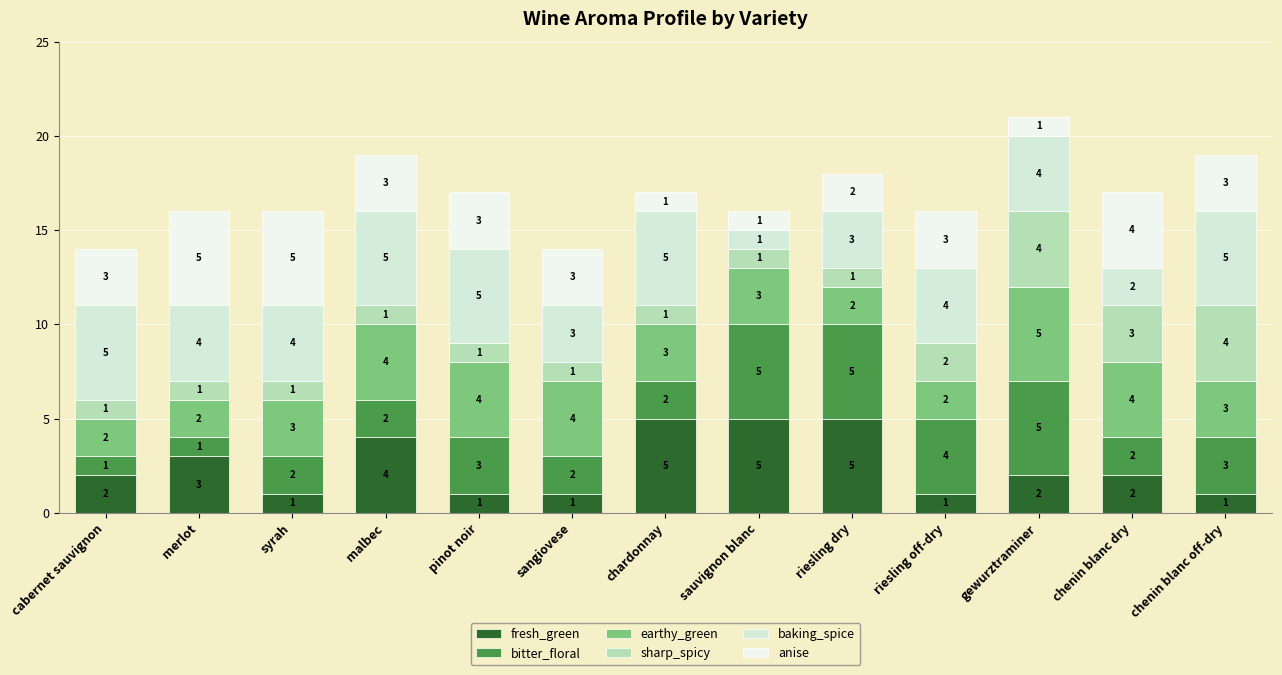

Rank the series by their maximum value, from highest to lowest.

fresh_green, bitter_floral, earthy_green, baking_spice, anise, sharp_spicy